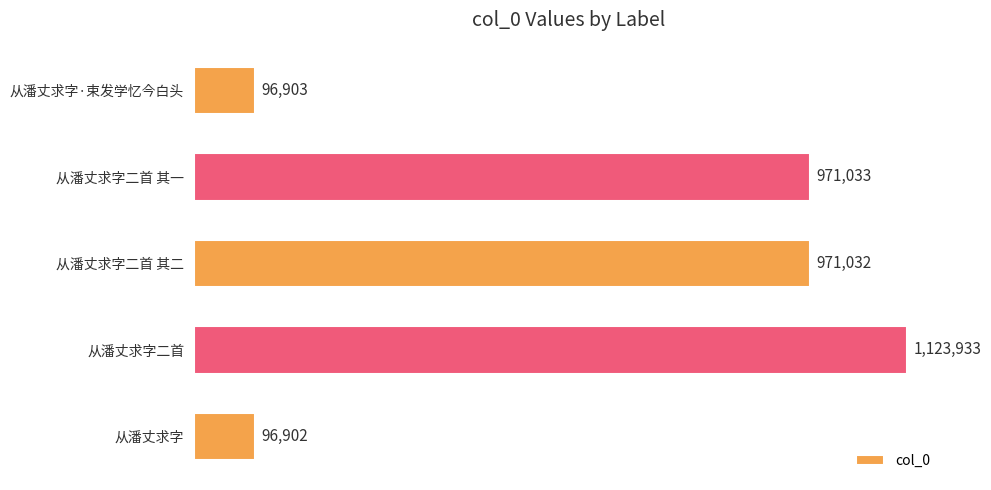

What is the sum of all values?

3259803